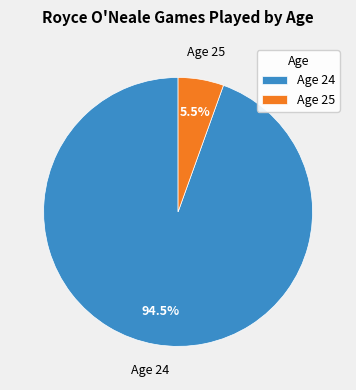

To the nearest percent, what is the average slice percentage?

50%